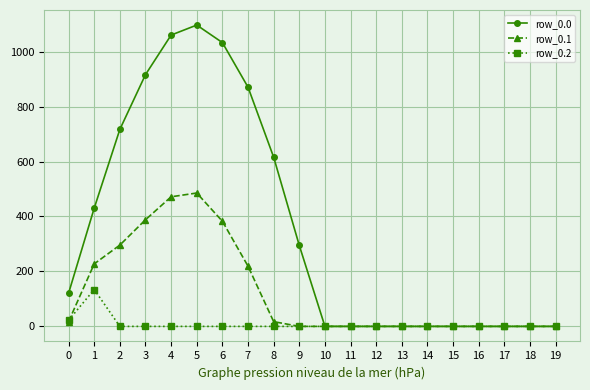

Rank the series by their maximum value, from highest to lowest.

row_0.0, row_0.1, row_0.2